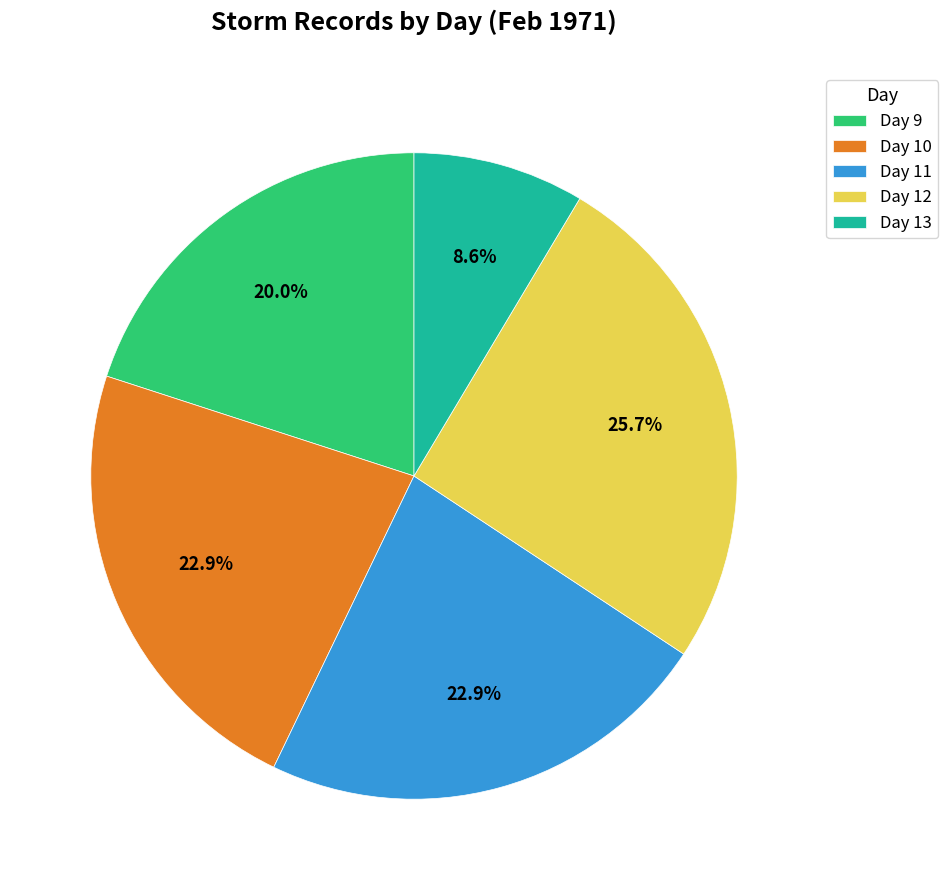

Is Day 13 the majority of the pie?

No